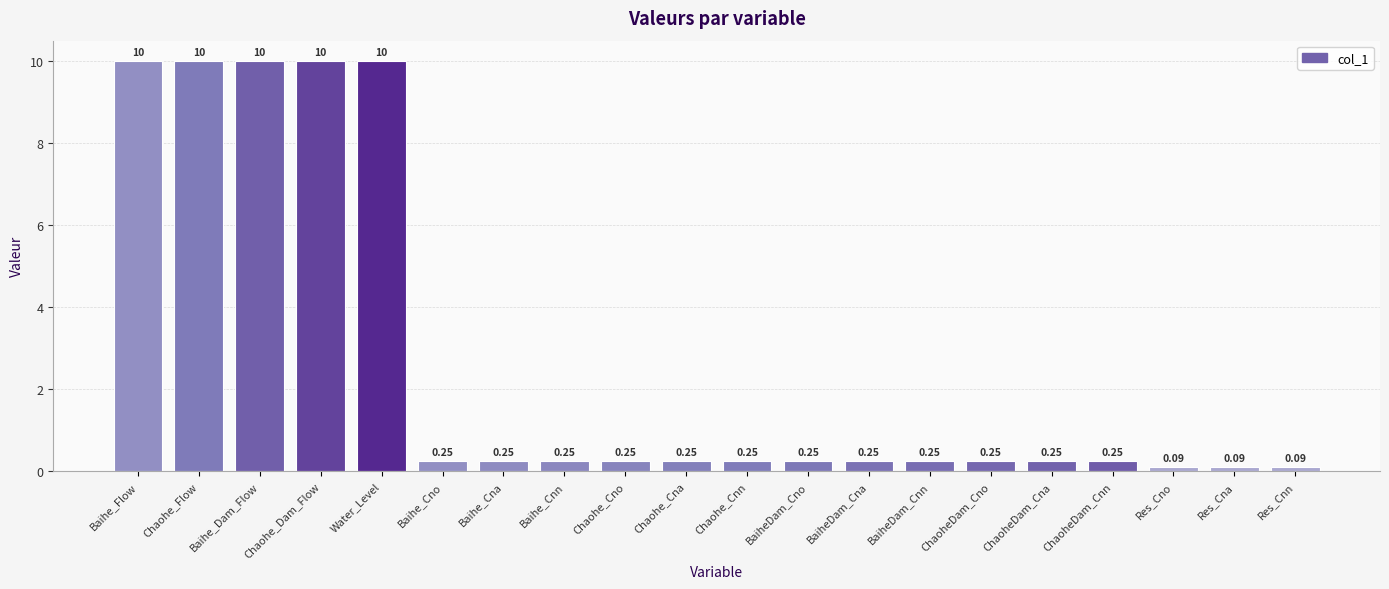

What is the sum of all values?

53.3